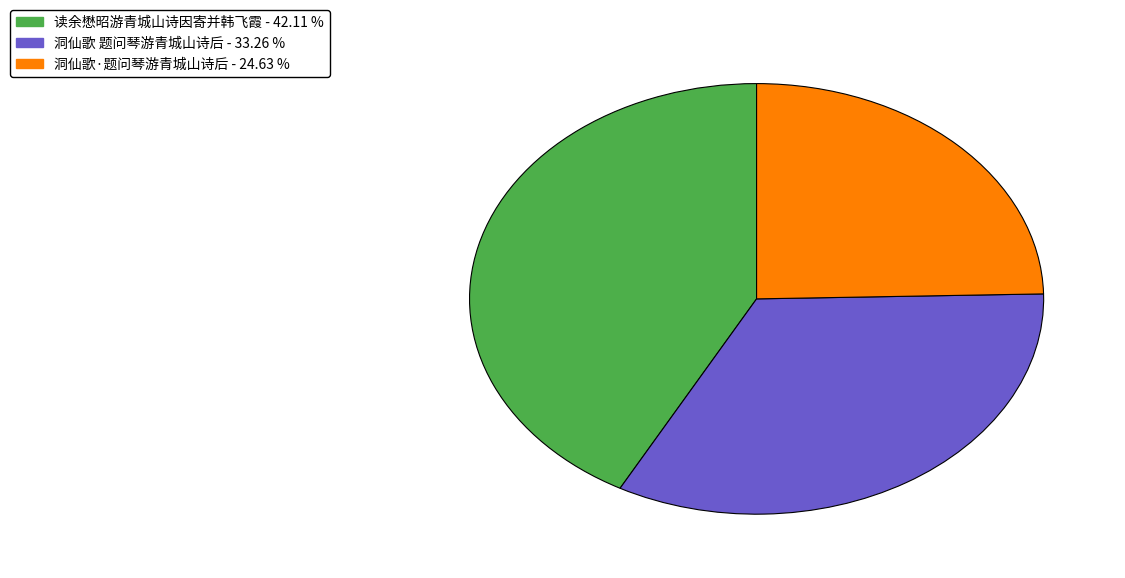

Combined, do 读余懋昭游青城山诗因寄并韩飞霞 and 洞仙歌·题问琴游青城山诗后 account for over 50%?

Yes